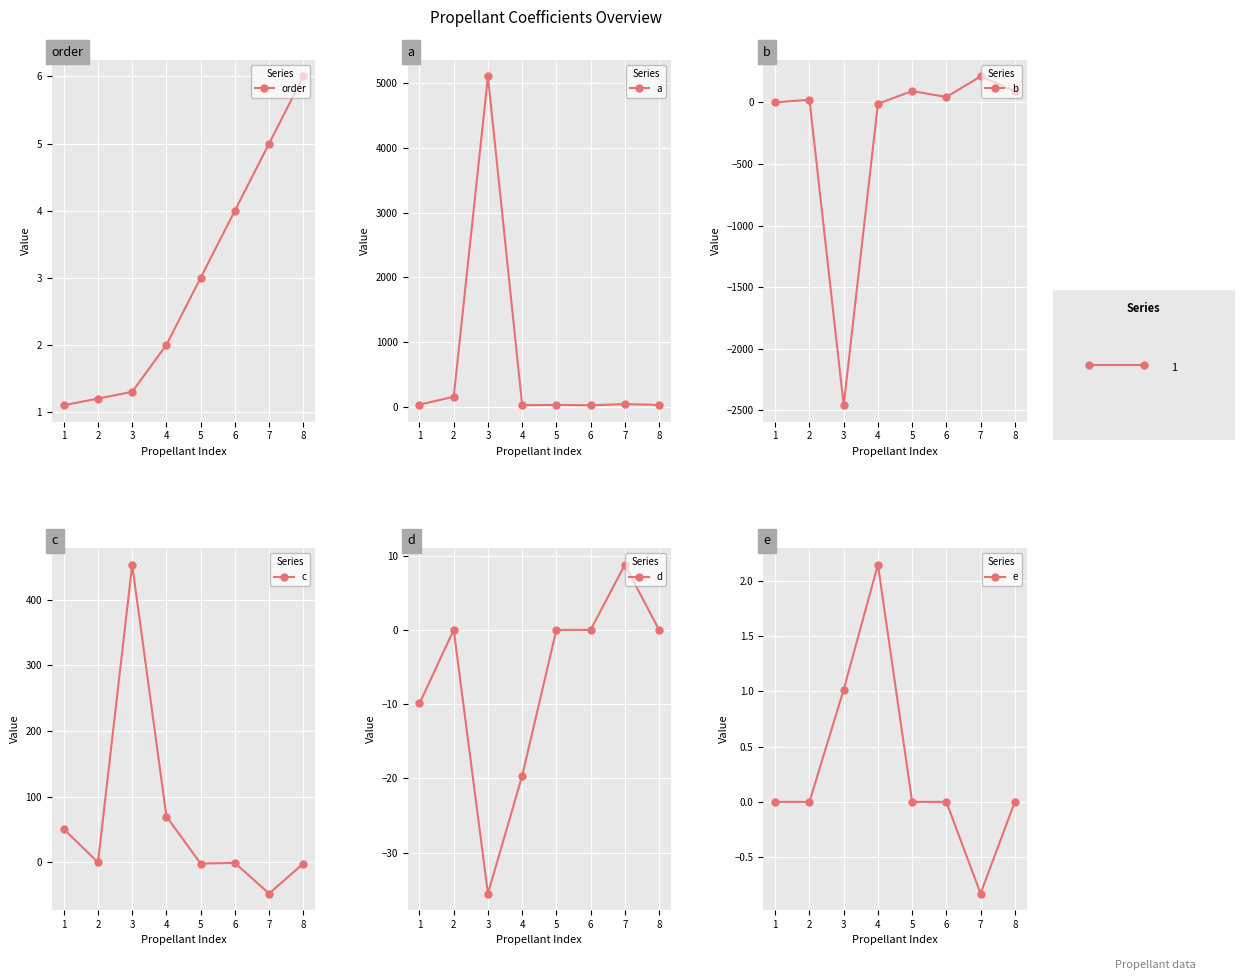

What is the lowest value of the order series?

1.1